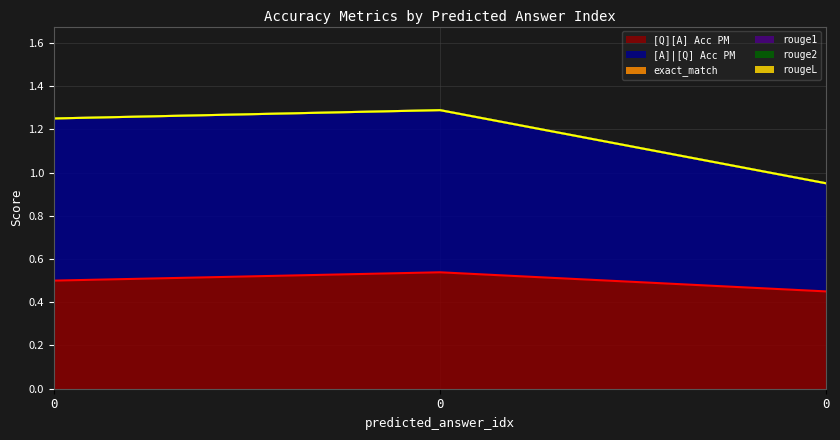

How many [A]|[Q] Acc PM values are between 0 and 1?

3